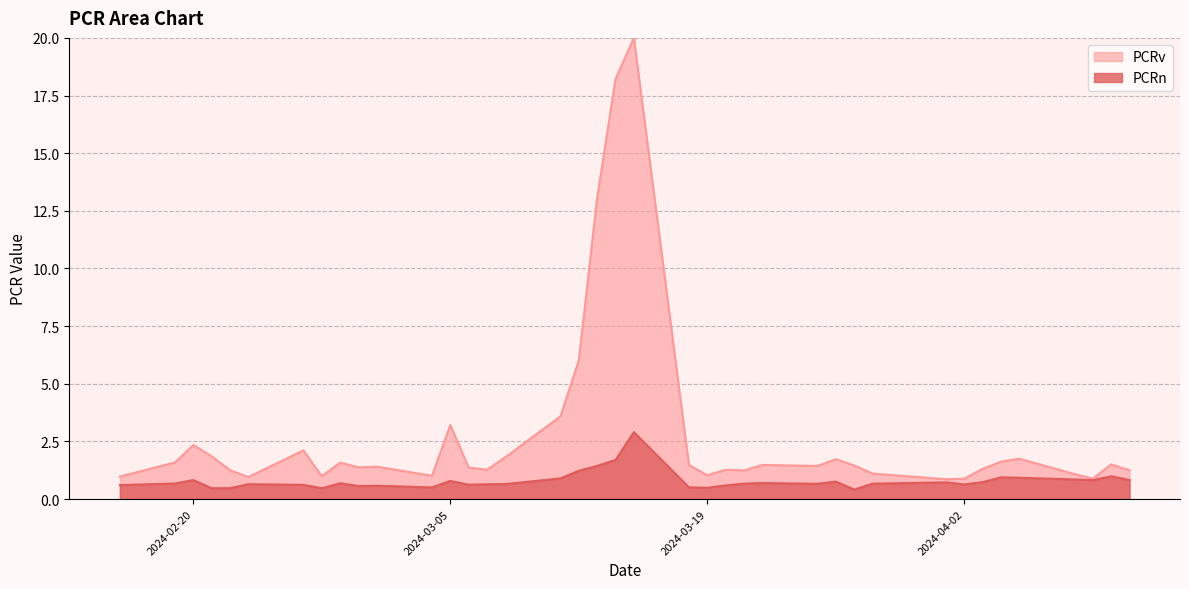

Read the value at 2024-04-03.

0.7